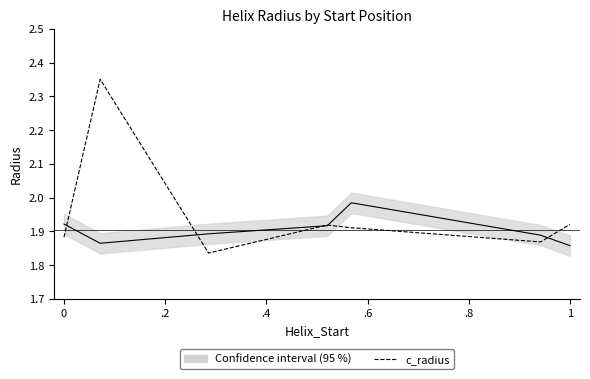

What is the difference between the maximum and second lowest values in the n_radius series?

0.1